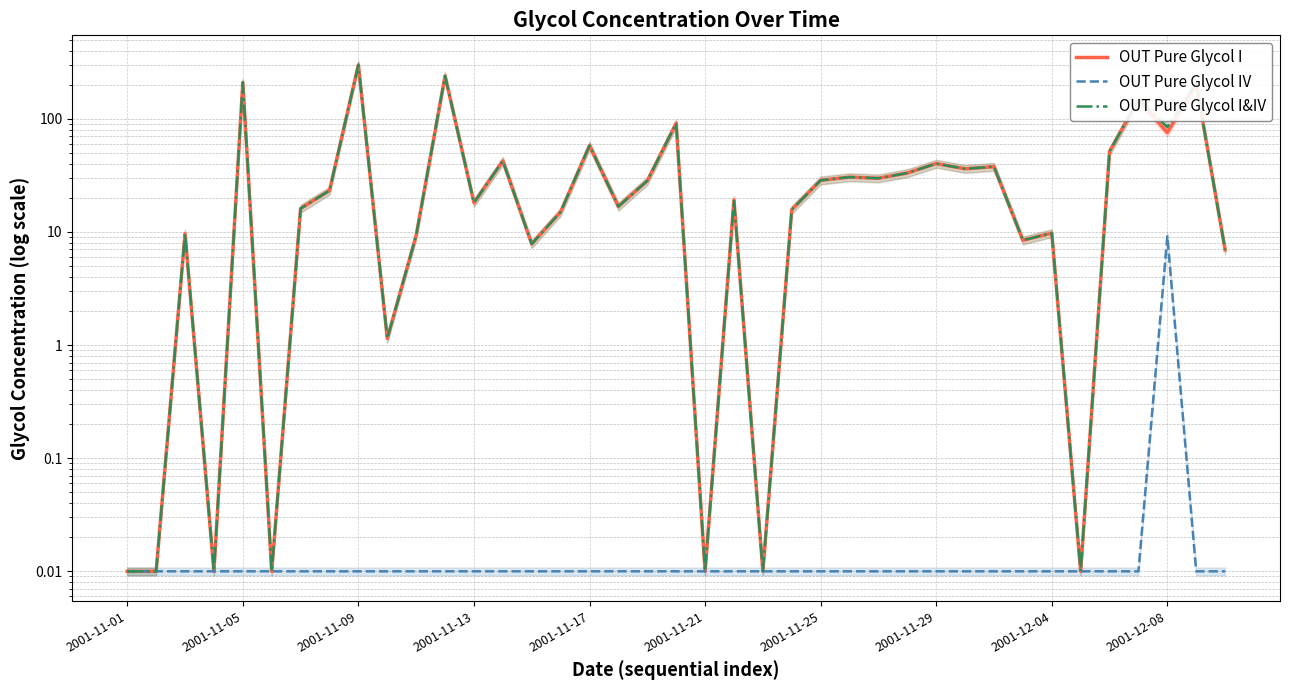

What is the sum of the OUT Pure Glycol I&IV values at 21 and 10?

28.5